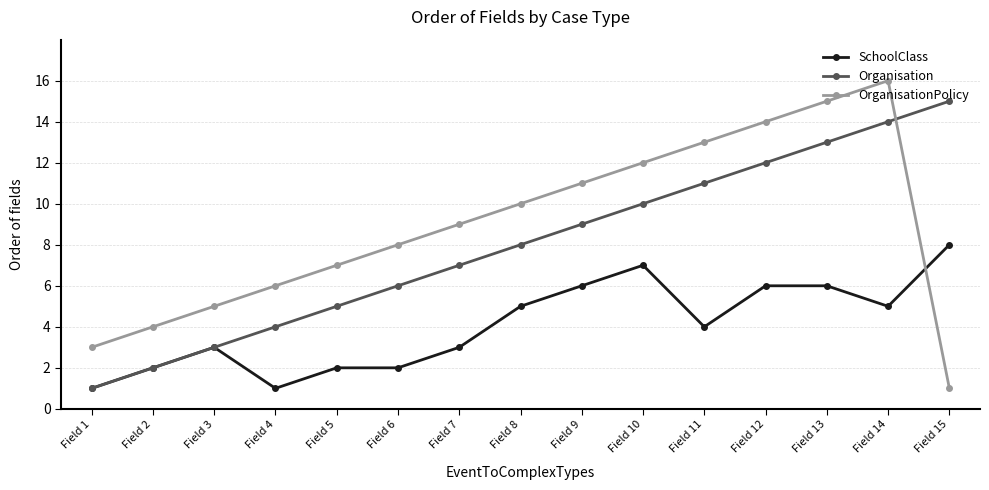

What is the value of the OrganisationPolicy point at the 14th from the left?

16